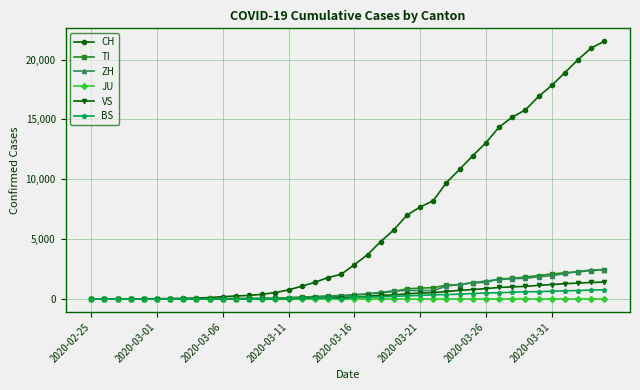

What is the difference between the second highest and minimum values in the TI series?

2377